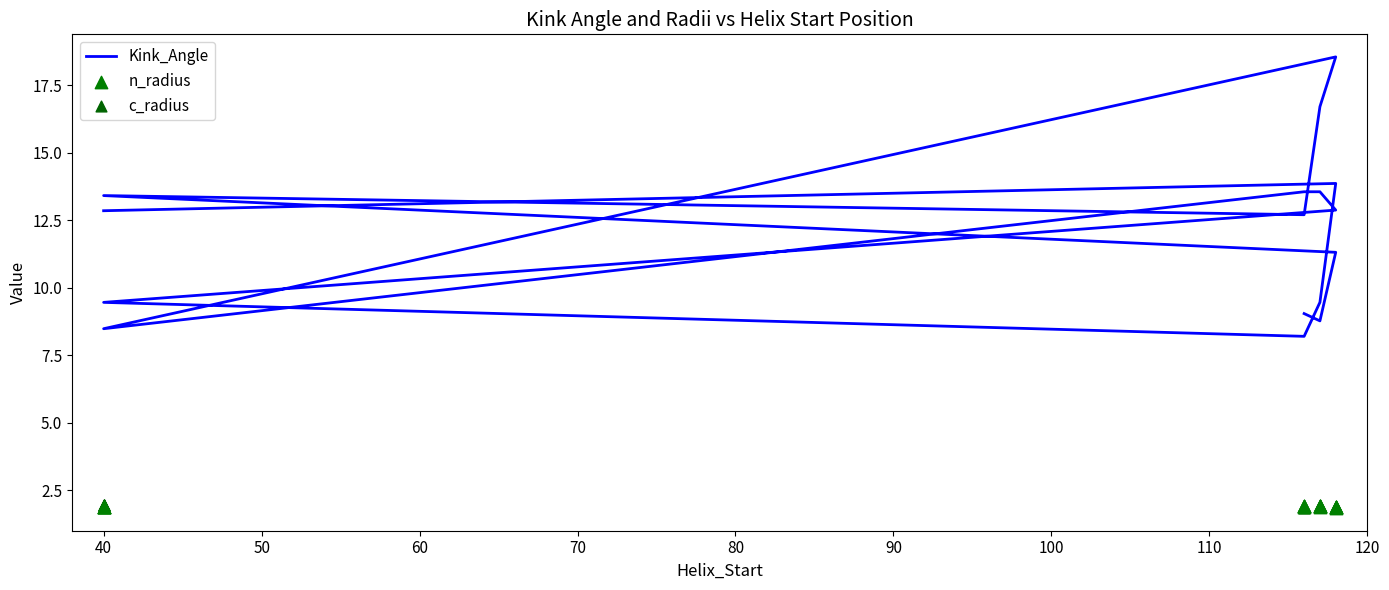

What are all the series names shown in the legend?

Kink_Angle, n_radius, c_radius